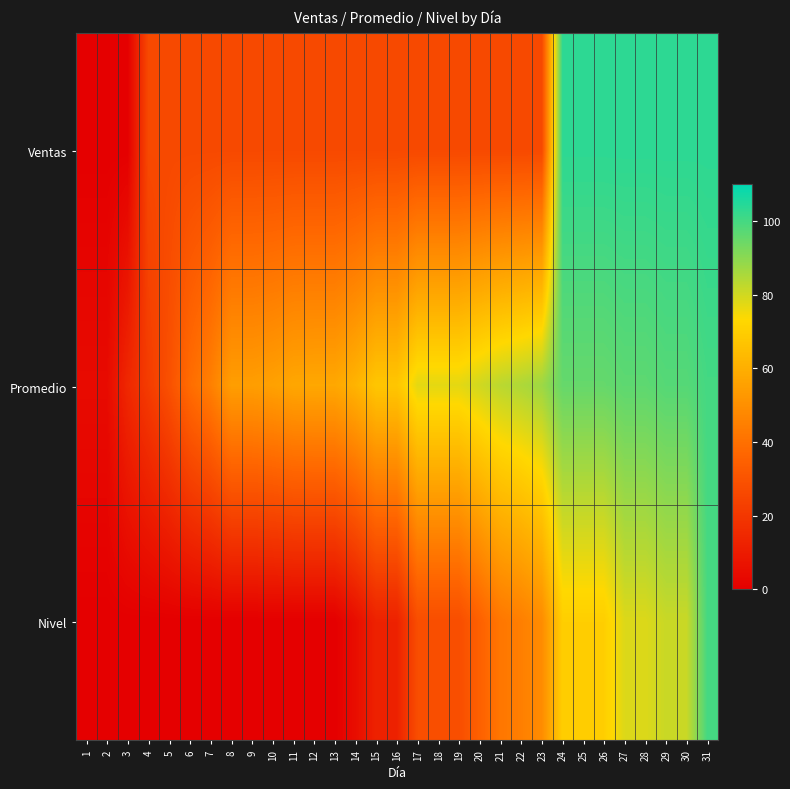

Count the number of categories in the chart.

31